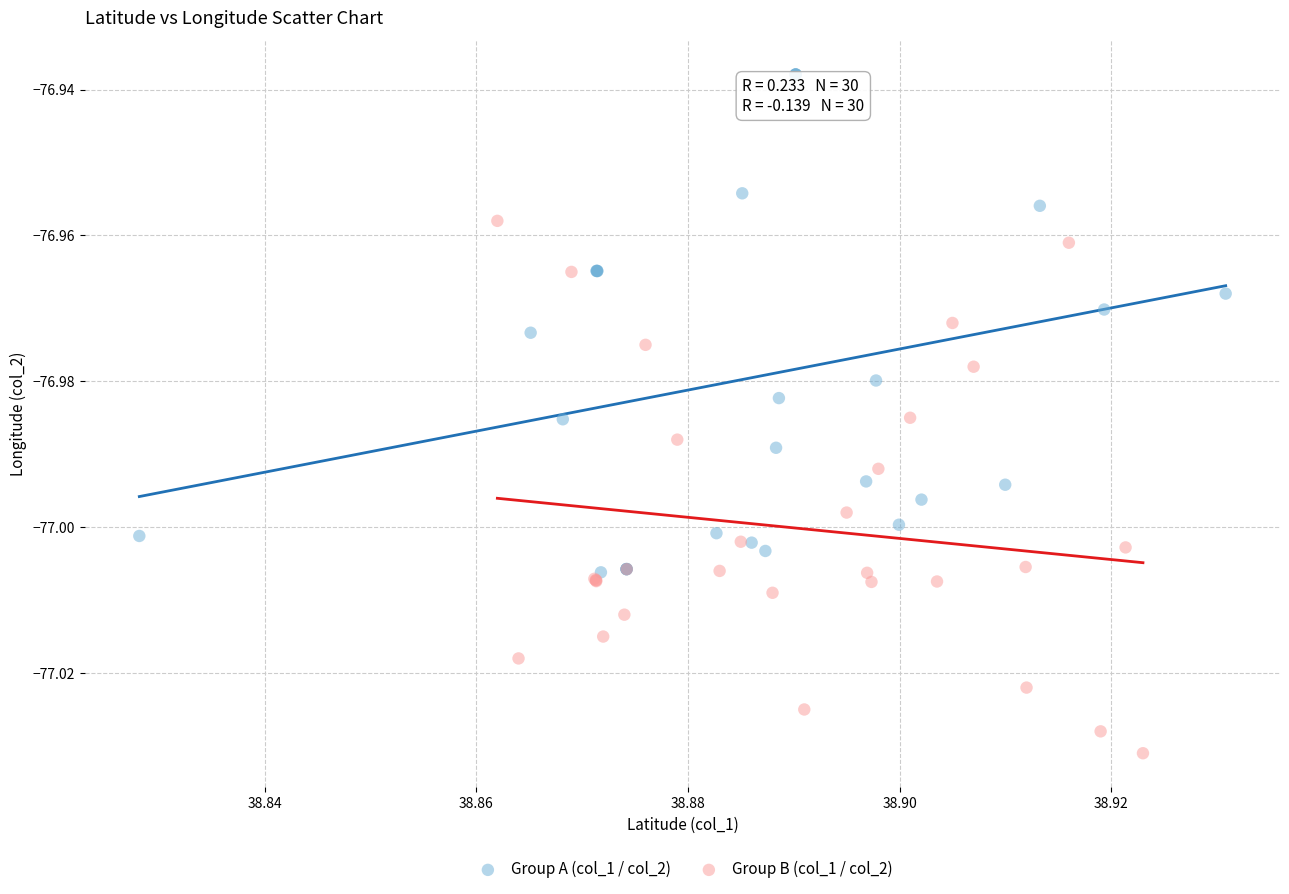

Which series contains the lowest Y value?

Group B (col_1 / col_2)